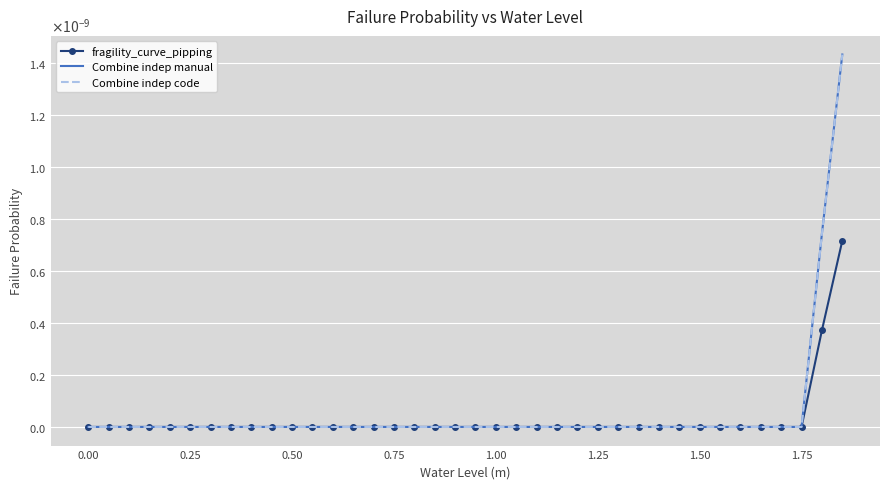

What are all the series names shown in the legend?

fragility_curve_pipping, Combine indep manual, Combine indep code